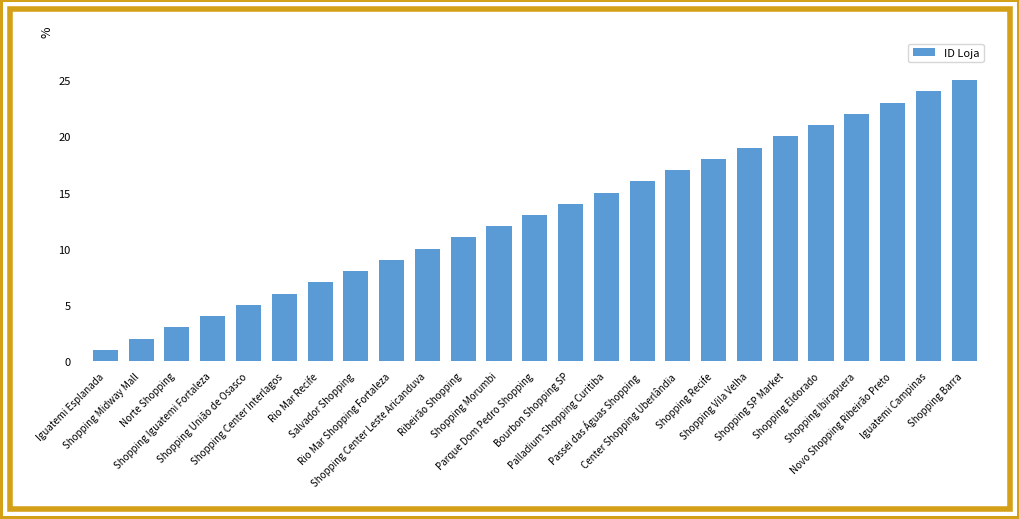

What position from the left is Ribeirão Shopping?

11